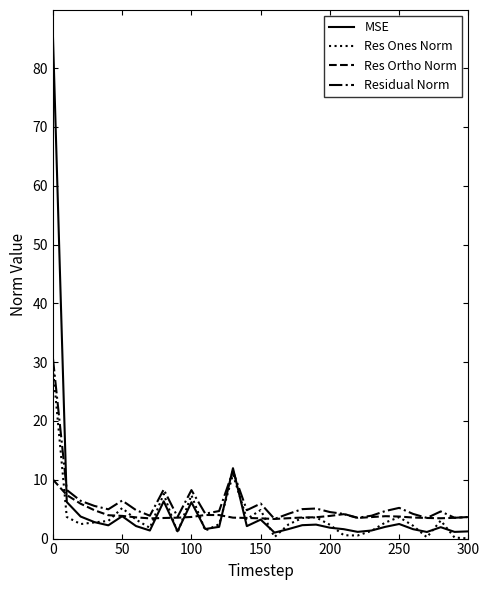

What is the greatest value displayed?

85.6